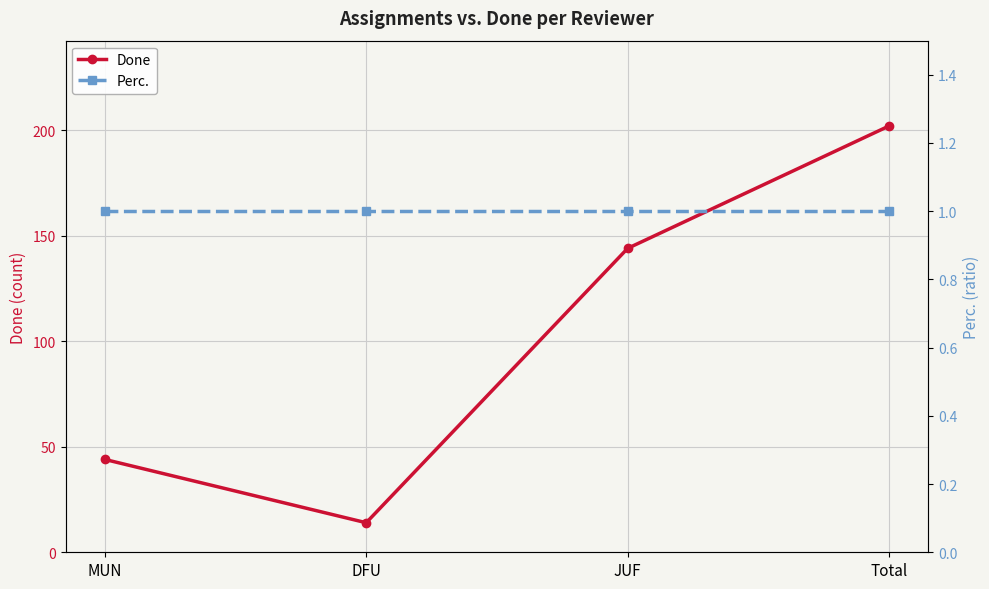

Which category has the lowest value in the Perc. series?

MUN